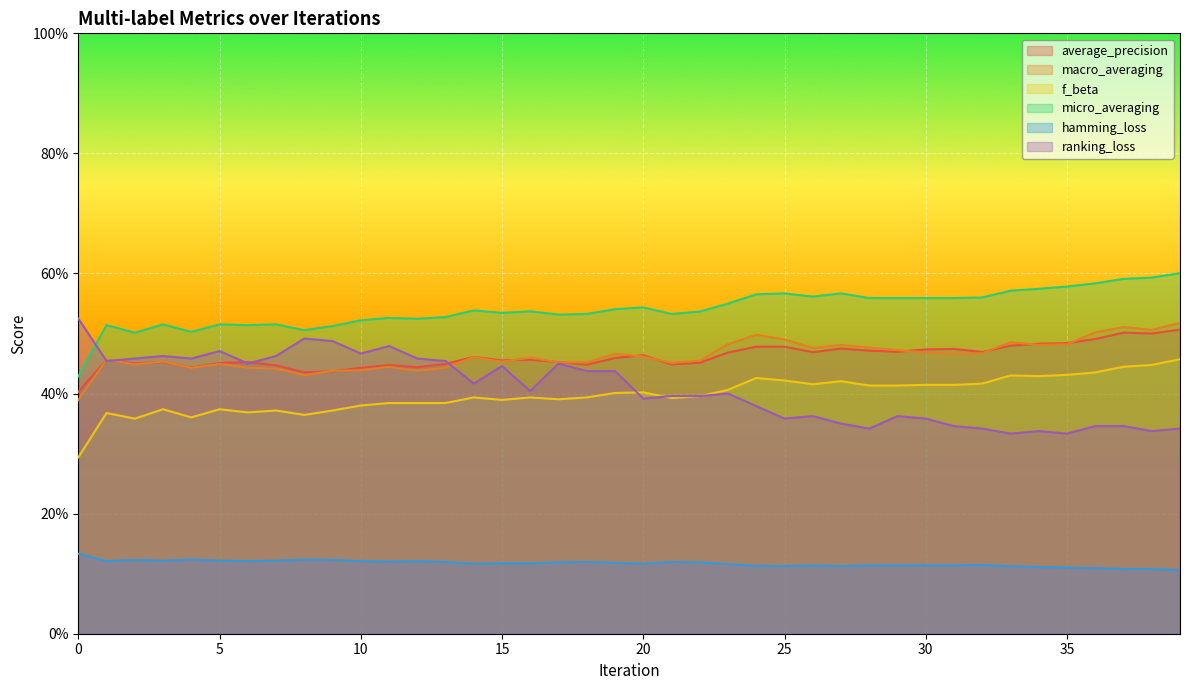

Rank the series at 16 from lowest to highest value.

hamming_loss, f_beta, ranking_loss, average_precision, macro_averaging, micro_averaging